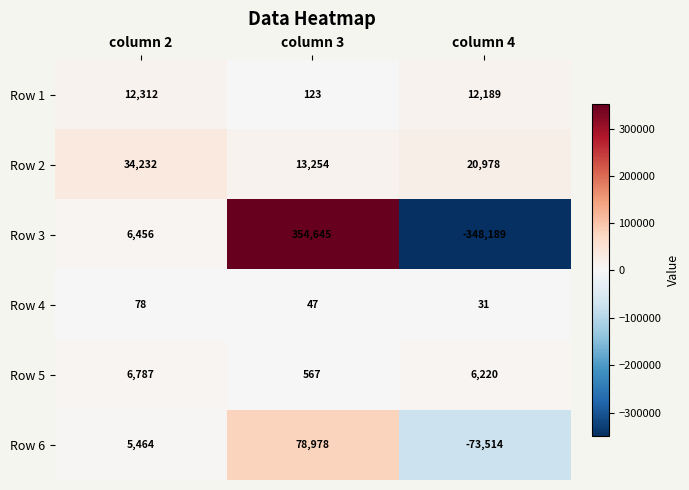

What is the total value across all series at column 2?

65329